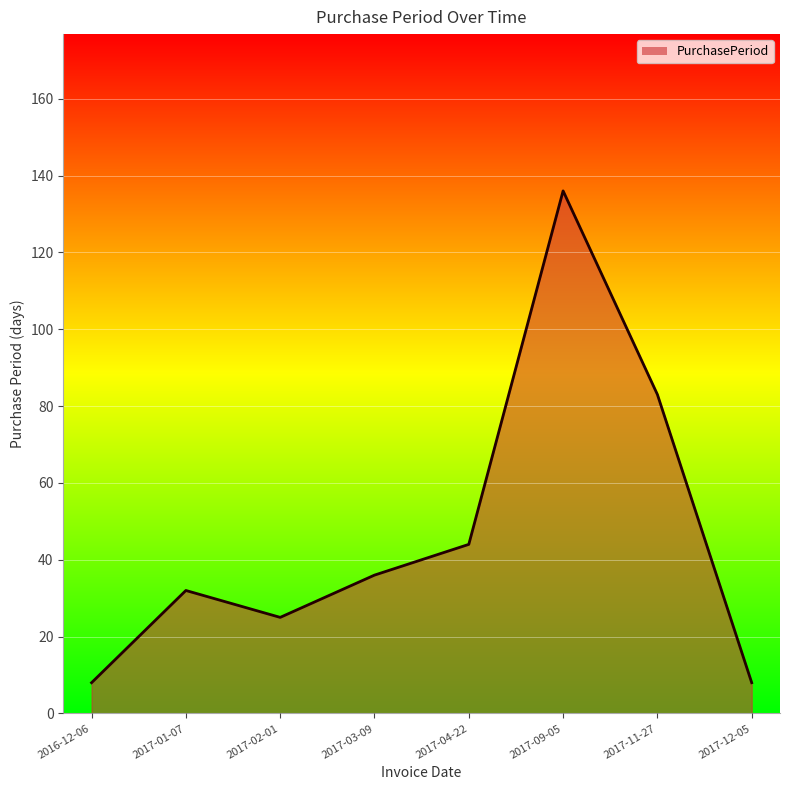

What is the difference between the values at 2017-01-07 and 2017-09-05?

104